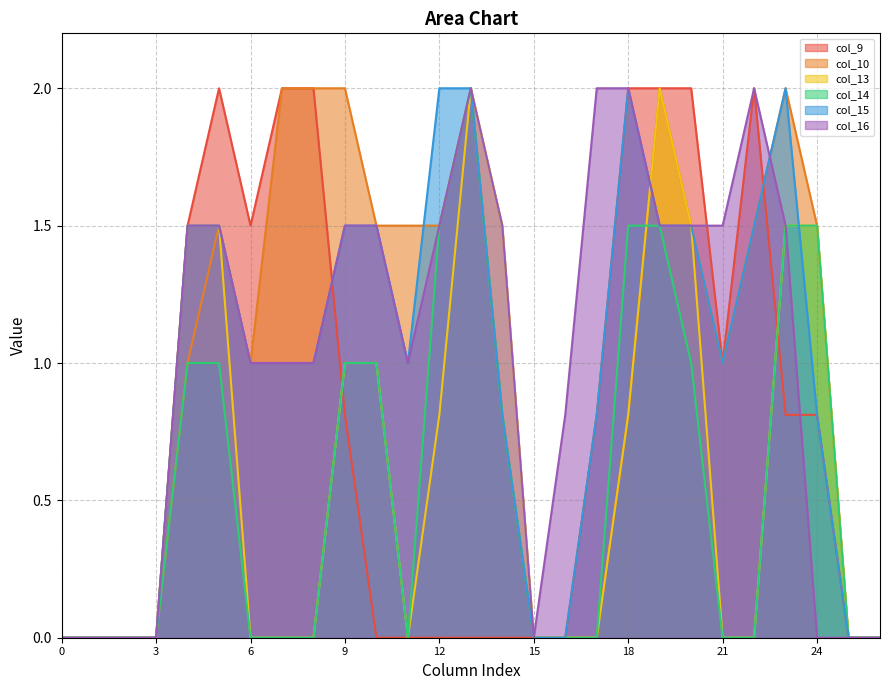

List the labels in order of col_9 value, smallest first.

0, 1, 2, 3, 10, 11, 12, 13, 14, 15, 16, 25, 26, 9, 17, 23, 24, 21, 4, 6, 5, 7, 8, 18, 19, 20, 22